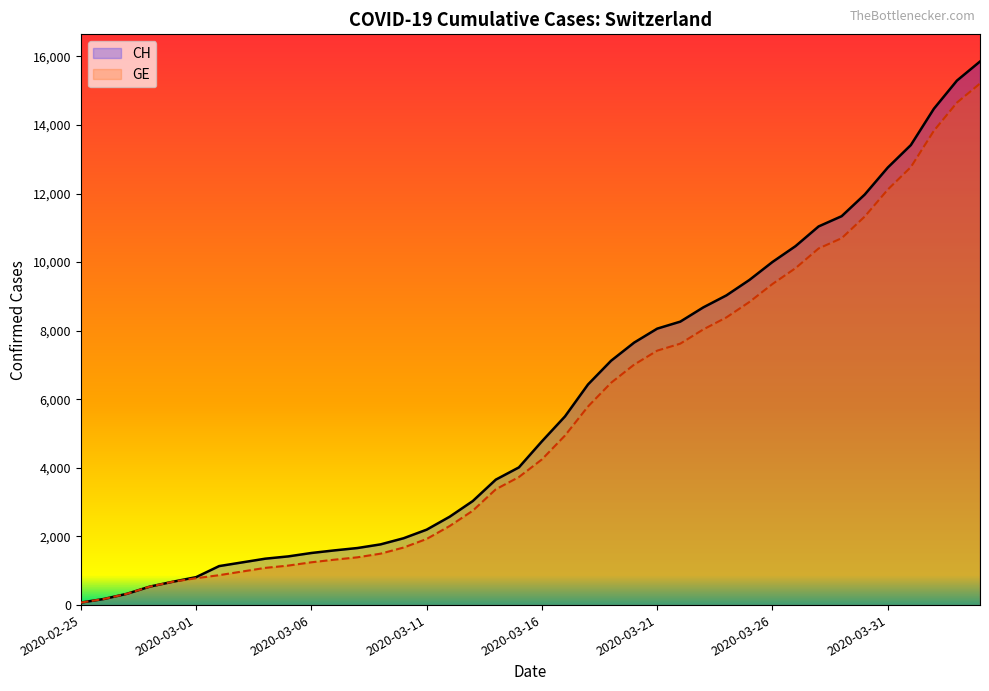

Which series has the largest range (max minus min)?

CH